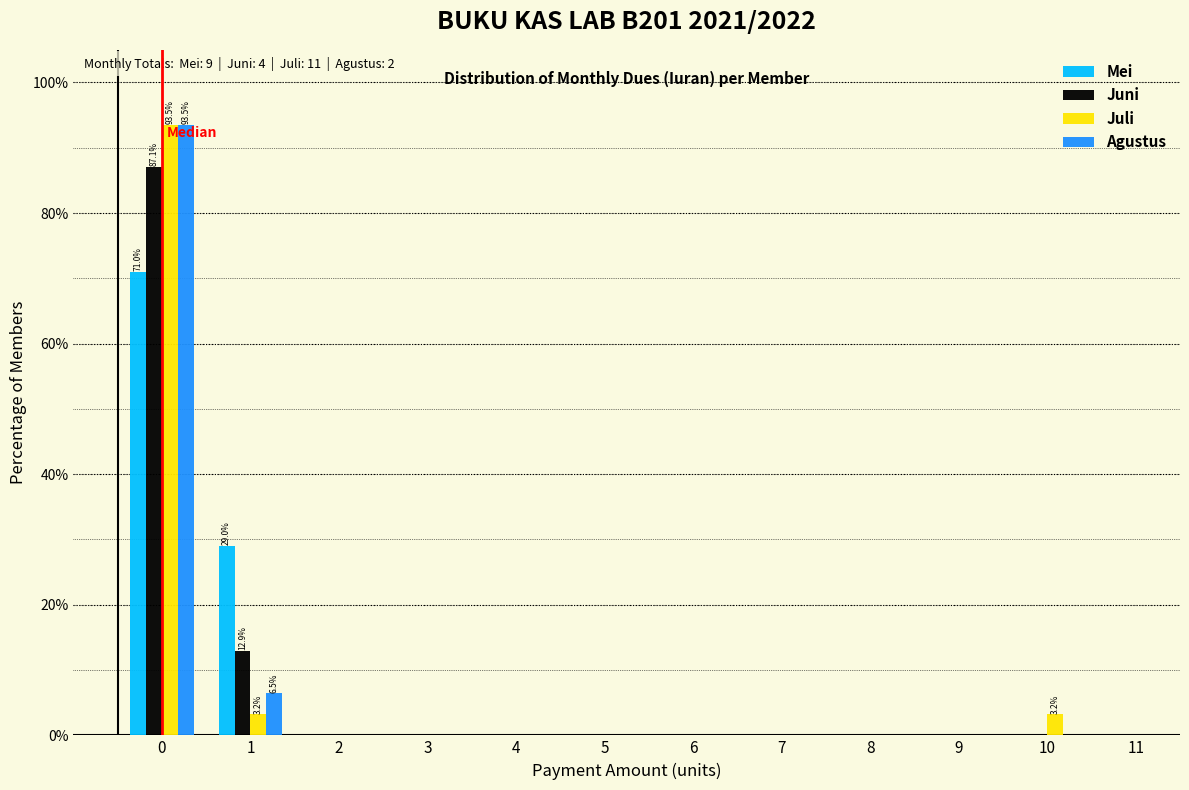

In the Agustus series, which range on the x-axis has the tallest bar?

-0.5 to 0.5